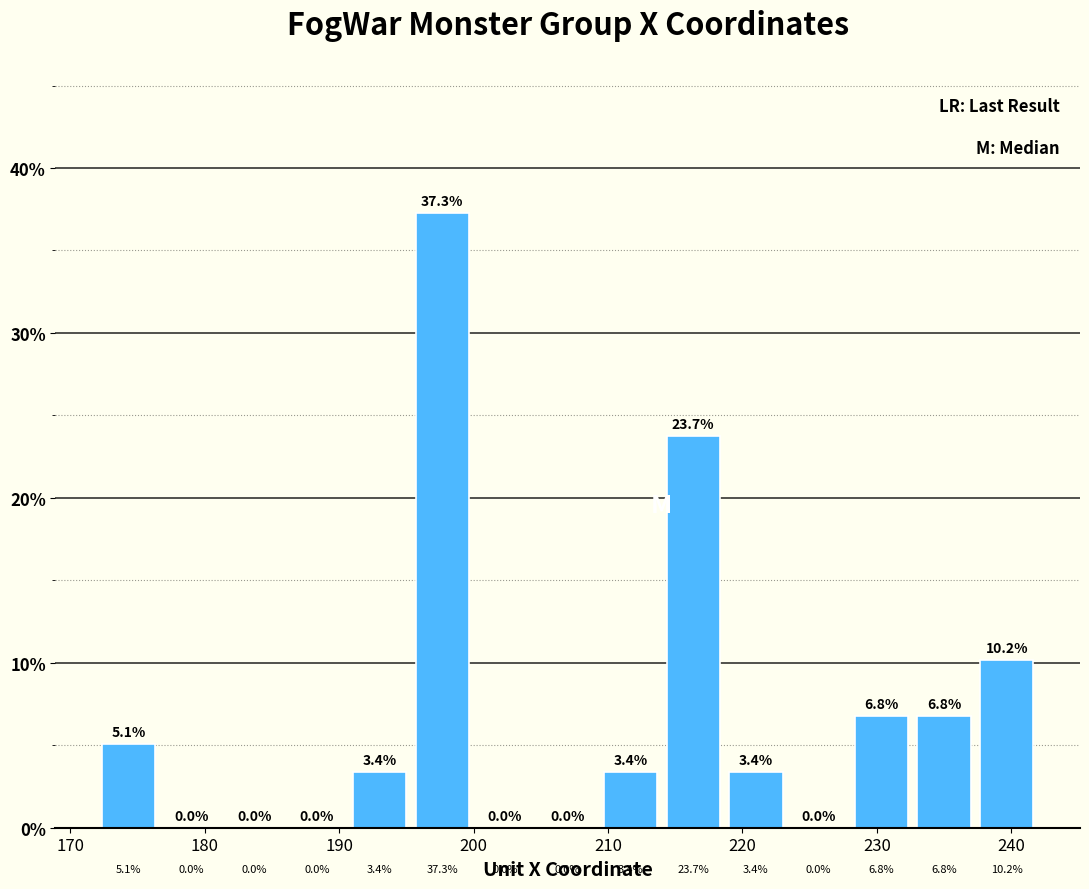

Reading left to right, list every bar in this chart as the range it spans on the x-axis followed by its height. The bar edges are not printed on the chart, so give them approximately, as read against the axis.

172 to 177: 5.1
177 to 181: 0.0
181 to 186: 0.0
186 to 191: 0.0
191 to 195: 3.4
195 to 200: 37.3
200 to 205: 0.0
205 to 209: 0.0
209 to 214: 3.4
214 to 219: 23.7
219 to 223: 3.4
223 to 228: 0.0
228 to 233: 6.8
233 to 237: 6.8
237 to 242: 10.2